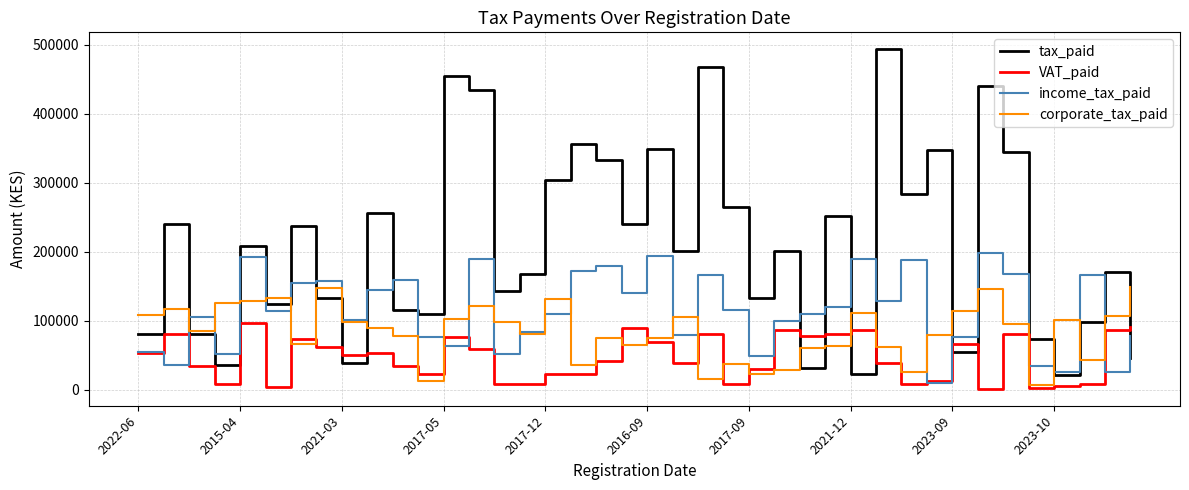

Which series has the largest total across all categories?

tax_paid